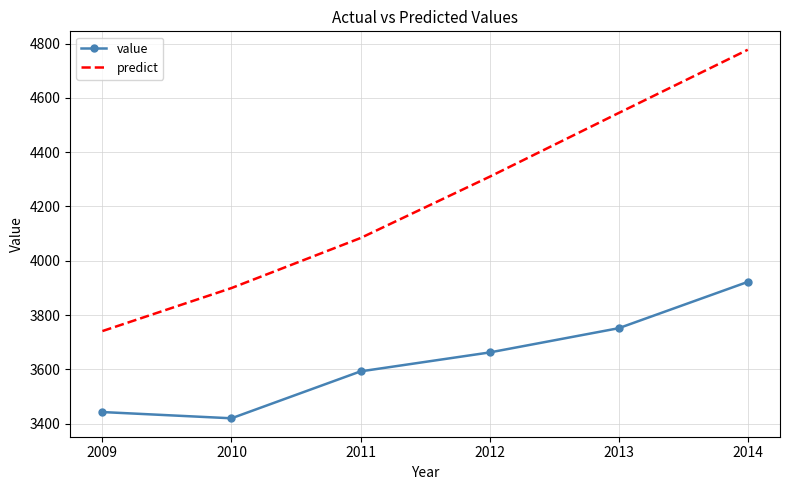

What is the highest value of the predict series?

4777.0